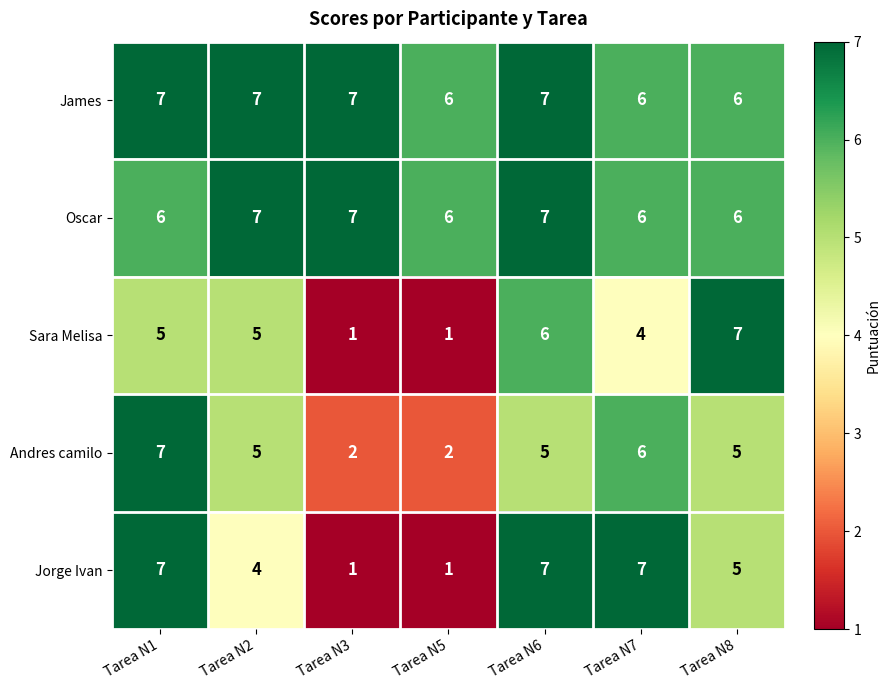

Which category has the highest value in the Sara Melisa series?

Tarea N8